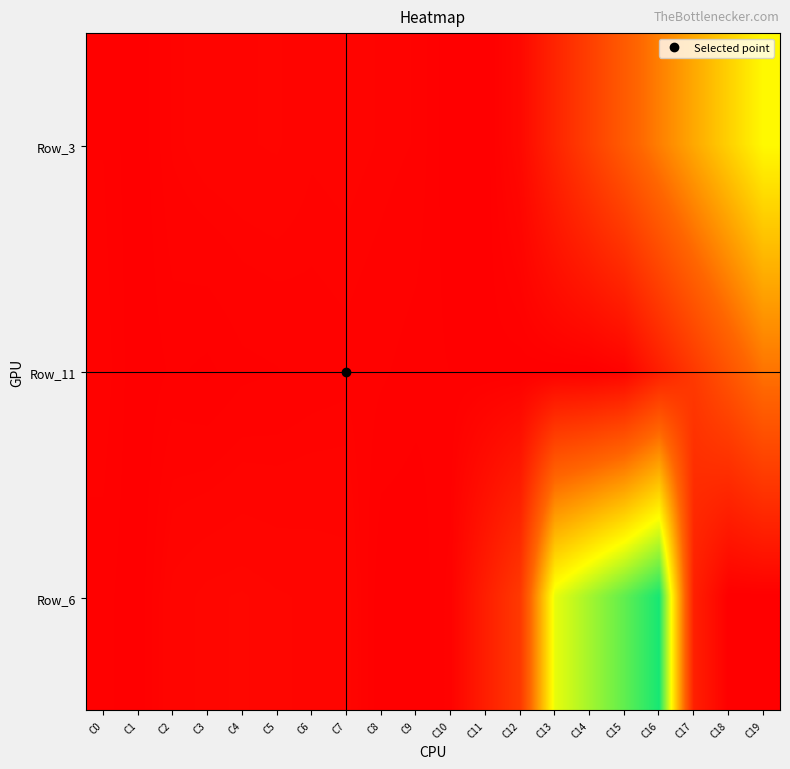

Reading right to left, what are all the values shown in this chart?

Row_3: C19=687.8	C18=594.8	C17=502.8	C16=407.8	C15=312.8	C14=217.8	C13=124.8	C12=30.8	C11=0.0	C10=0.0	C9=12.0	C8=14.0	C7=16.0	C6=15.0	C5=19.0	C4=18.0	C3=17.0	C2=13.0	C1=0.0	C0=8.0
Row_11: C19=384.6	C18=291.0	C17=198.1	C16=106.1	C15=15.1	C14=0.0	C13=0.0	C12=1.0	C11=2.0	C10=4.0	C9=6.0	C8=9.0	C7=11.0	C6=10.0	C5=8.0	C4=7.0	C3=3.0	C2=5.0	C1=0.0	C0=11.0
Row_6: C19=0.0	C18=0.0	C17=110.0	C16=1017.2	C15=917.0	C14=825.0	C13=732.0	C12=197.0	C11=105.0	C10=10.0	C9=0.0	C8=0.0	C7=21.0	C6=22.0	C5=23.0	C4=25.0	C3=24.0	C2=20.0	C1=0.0	C0=6.0